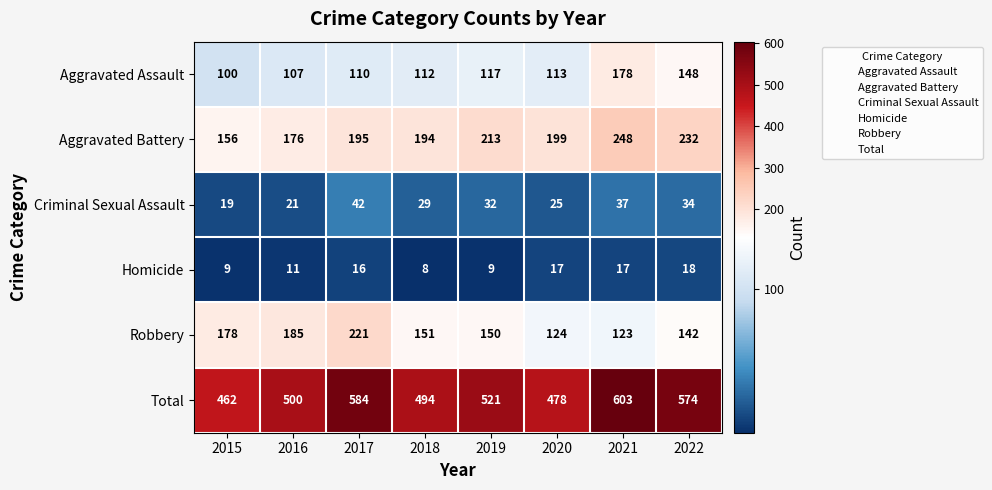

What is the maximum value shown in the chart?

603